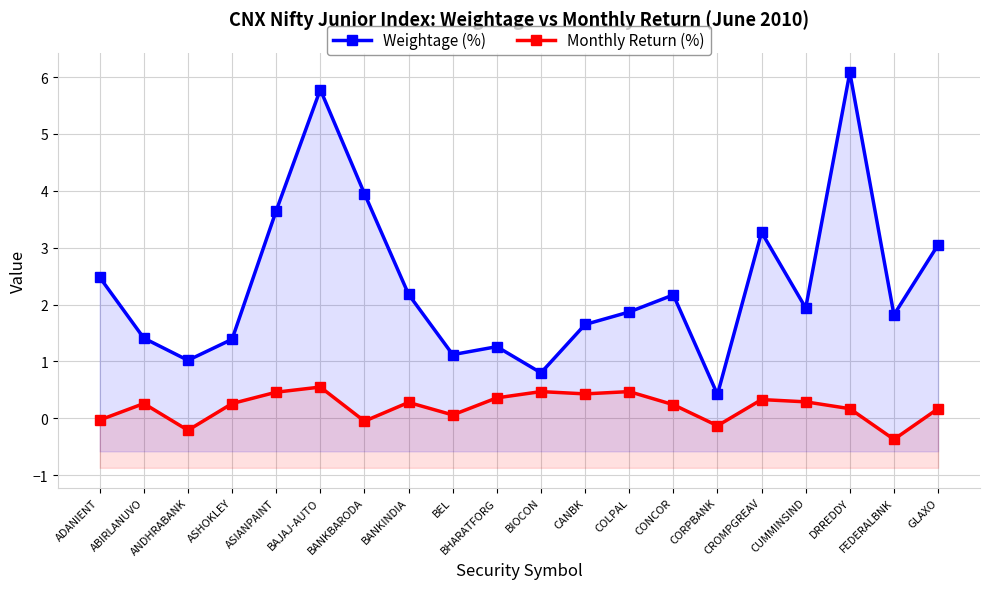

At how many categories does at least one series exceed 5?

2